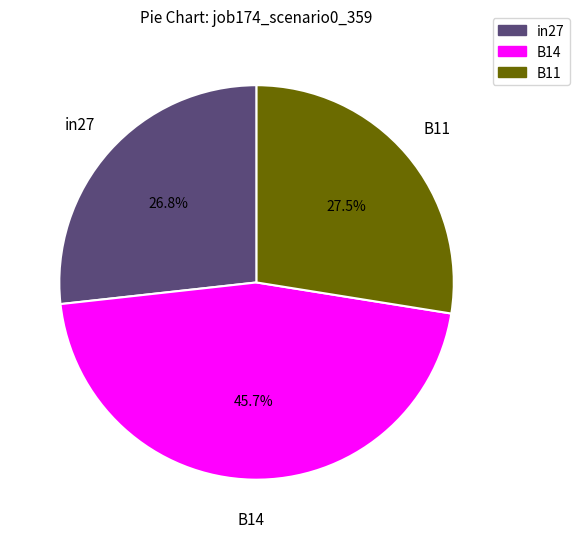

Does B14 represent more than half of the total?

No